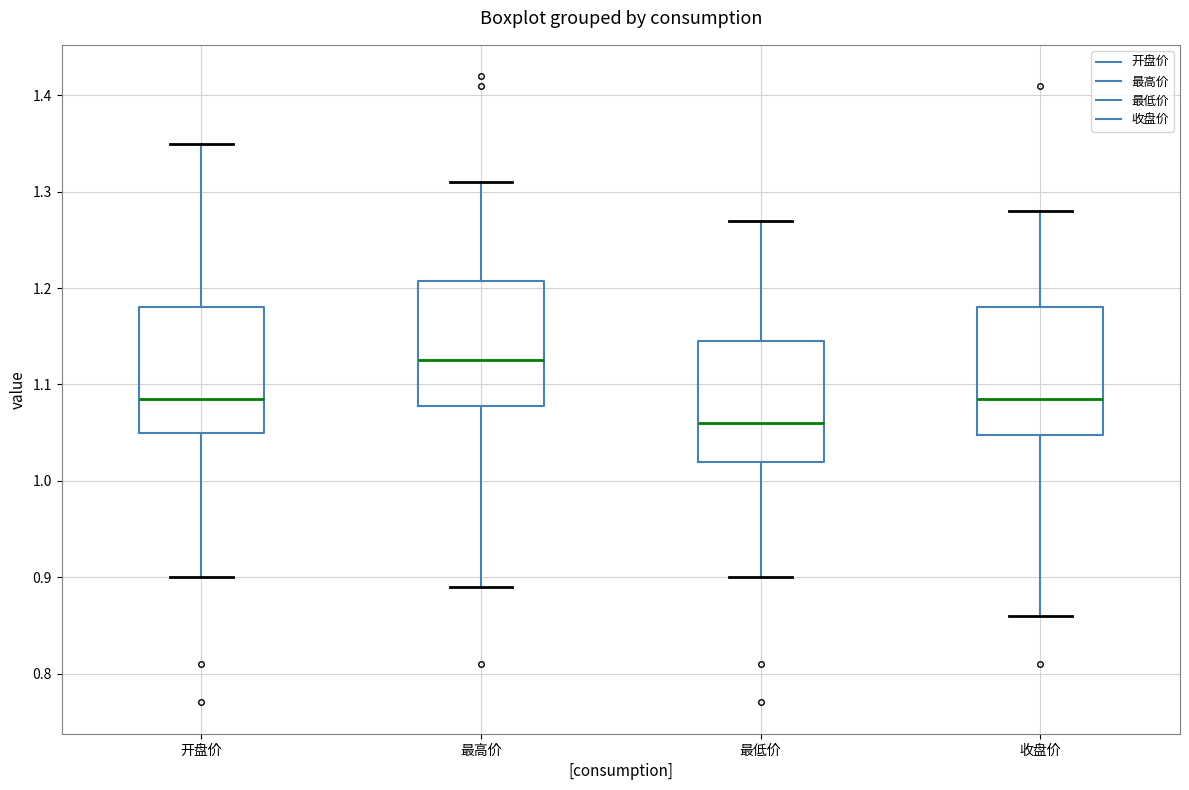

Where does the lower whisker of the box for 开盘价 end on the y-axis? The values are not printed on the chart, so give them approximately, as read against the axis.

0.90